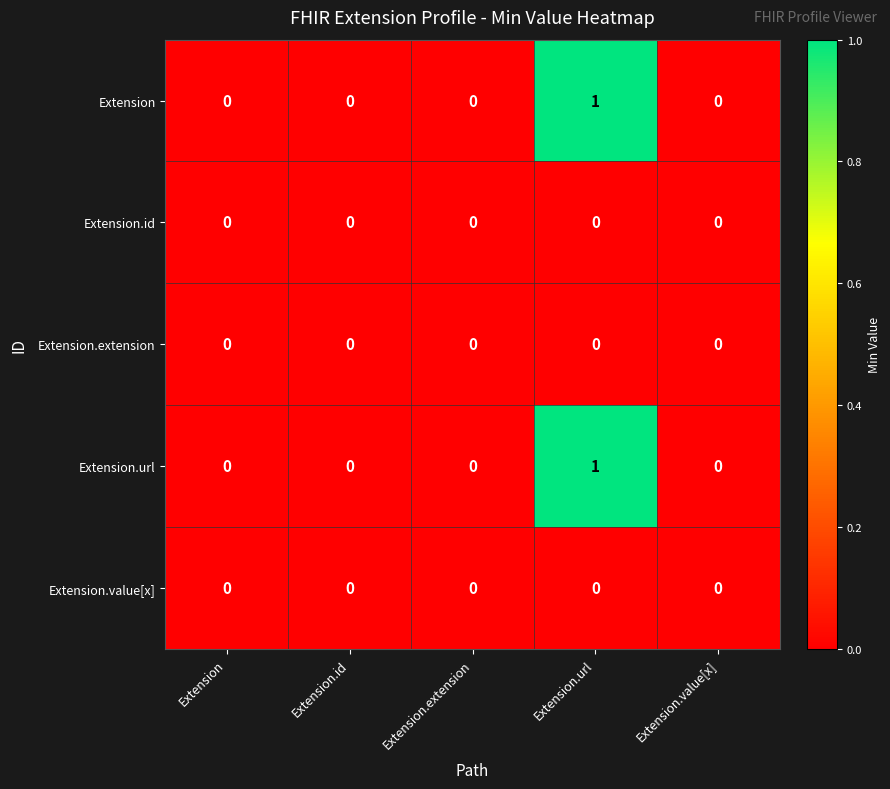

Count the Extension.url values in the range 0 to 1.

5